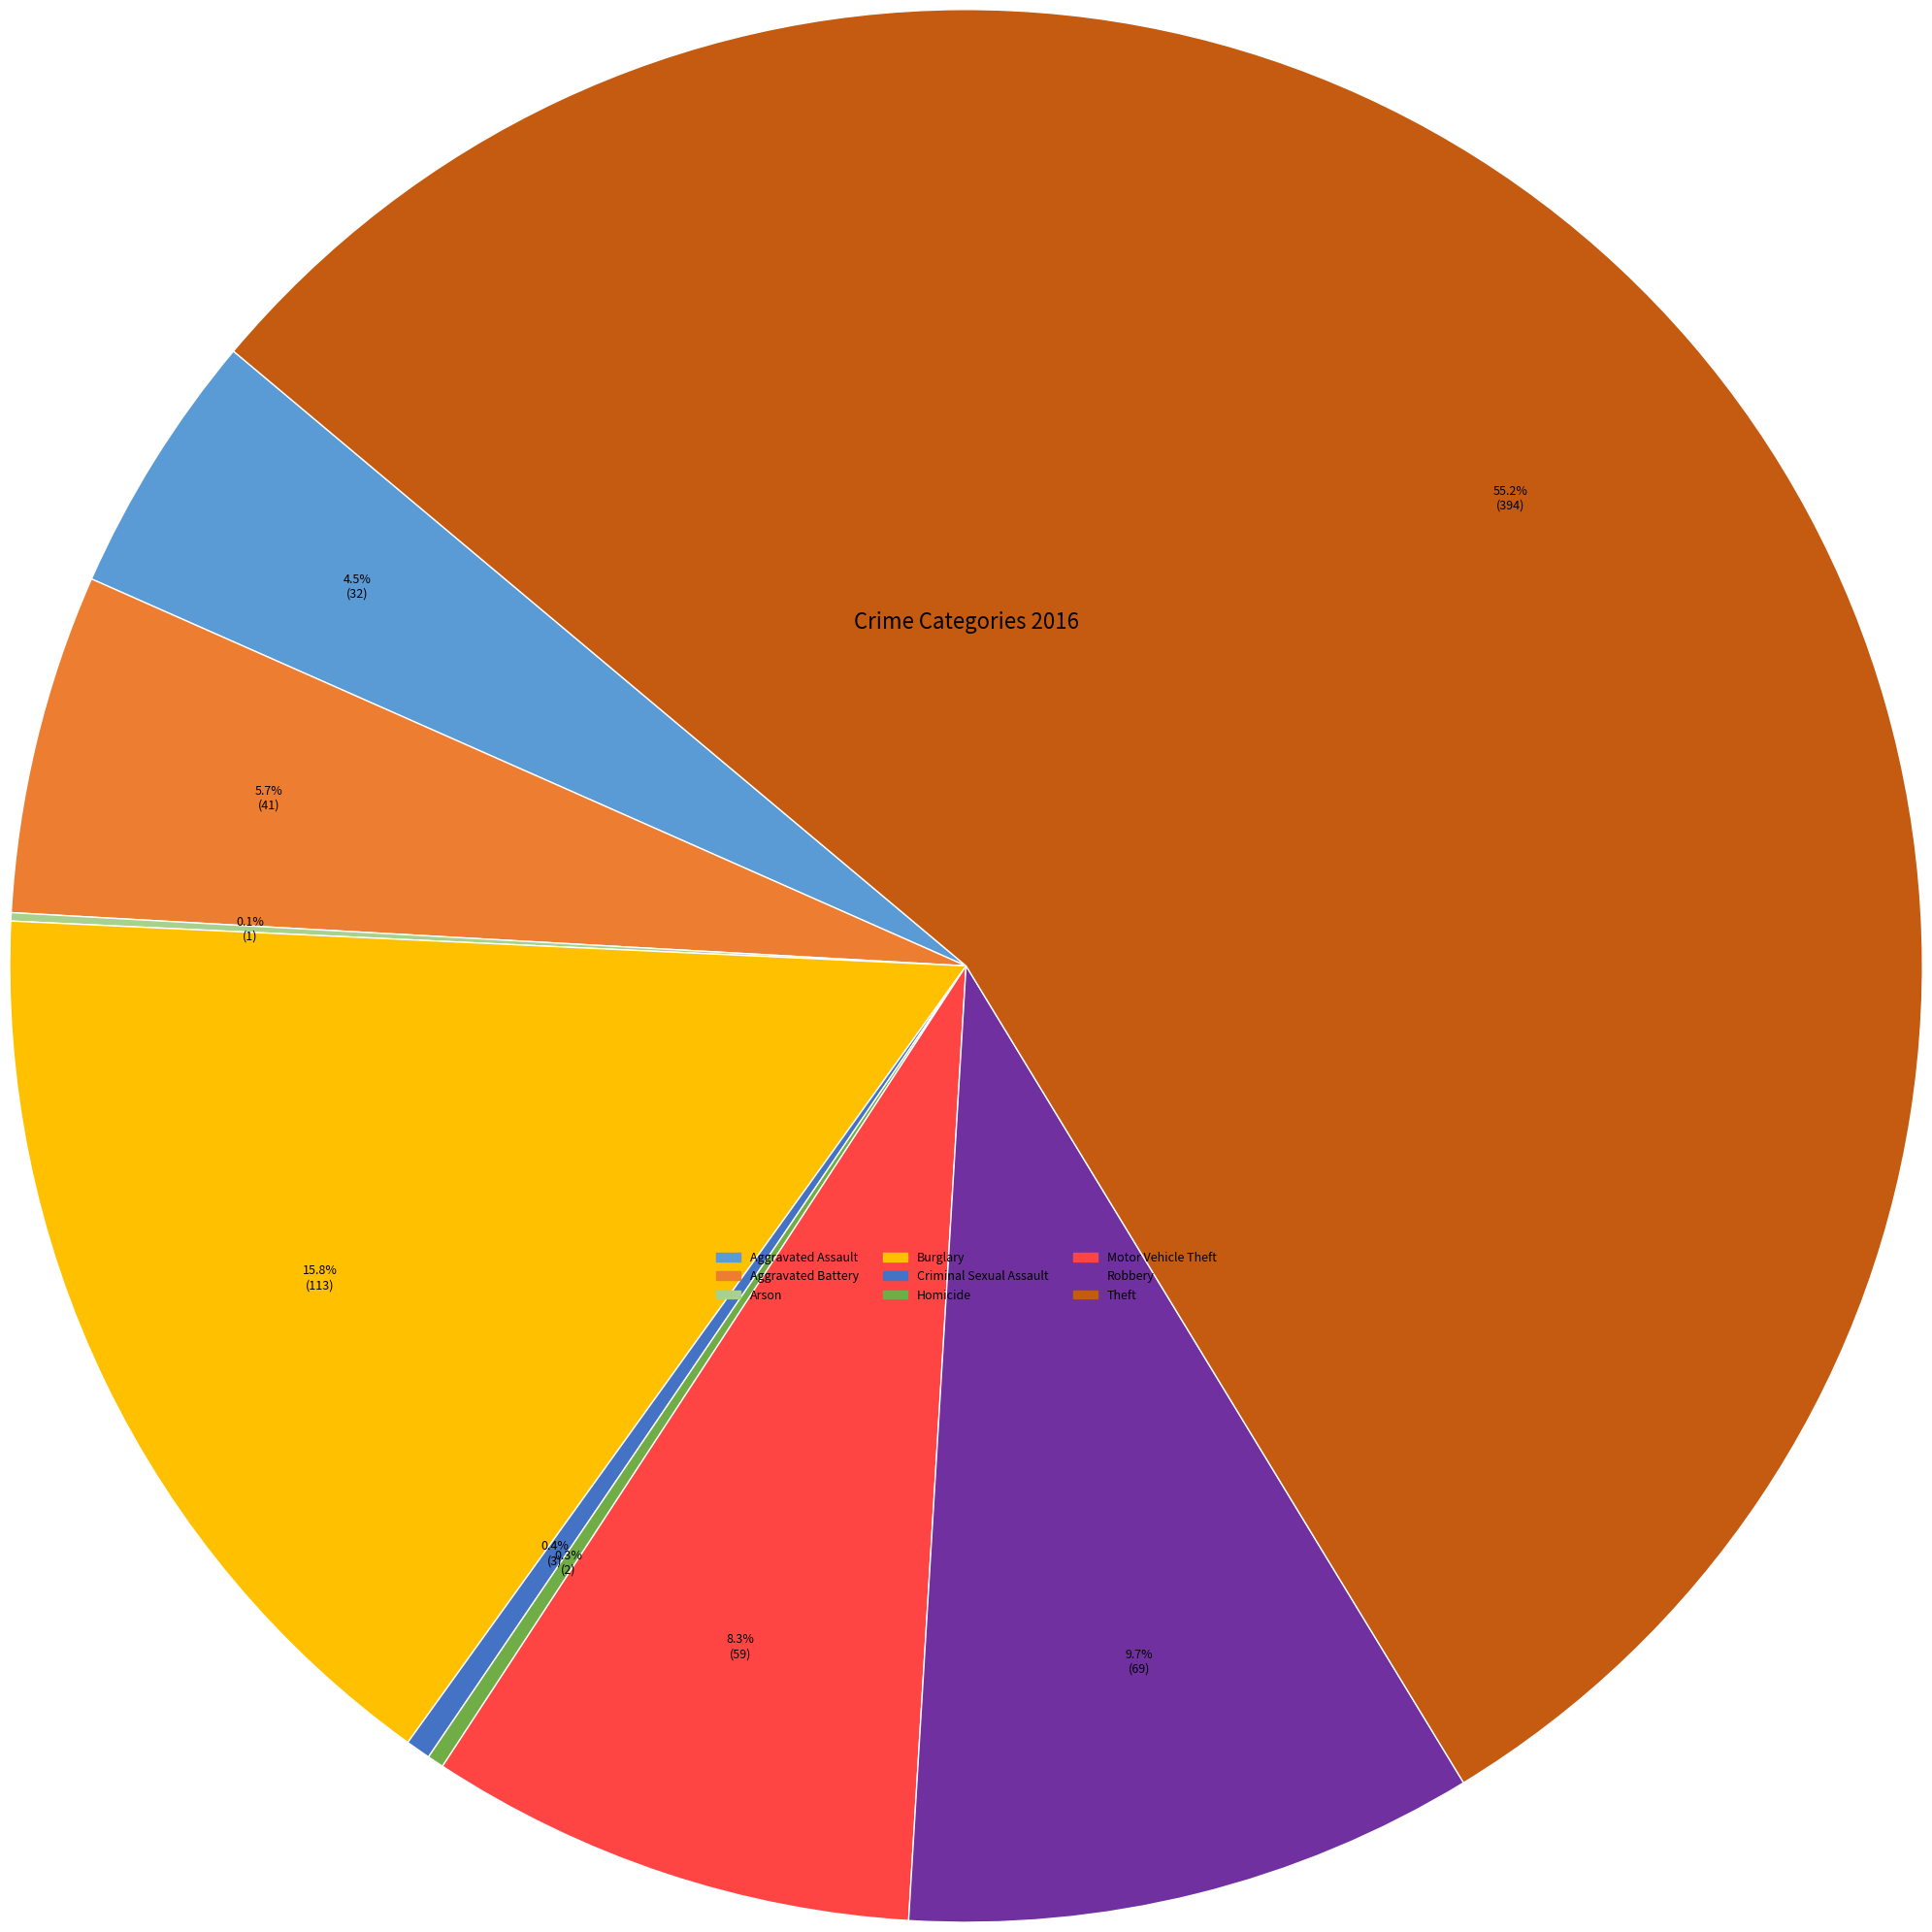

What percentage is NOT represented by Homicide?

99.7%